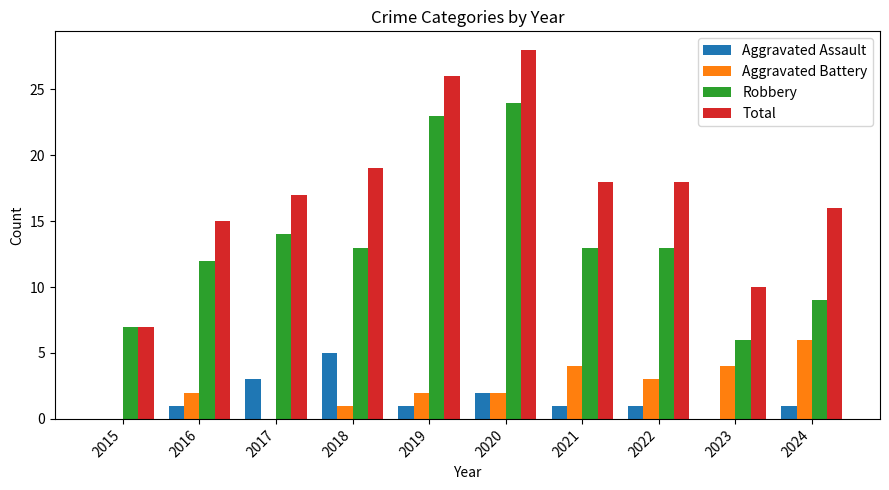

Between 2018 and 2021, which series saw the biggest shift?

Aggravated Assault